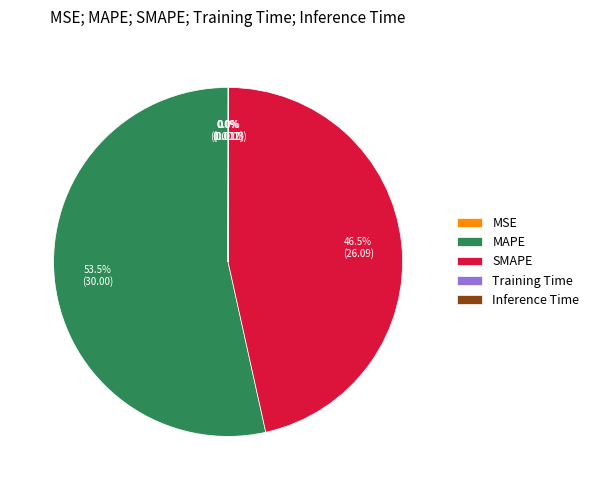

Which category accounts for the majority?

MAPE